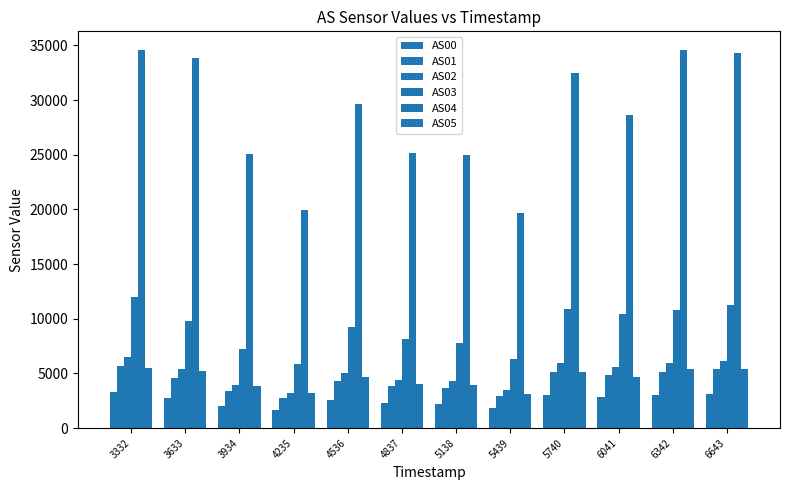

At how many categories does at least one series exceed 19597?

12